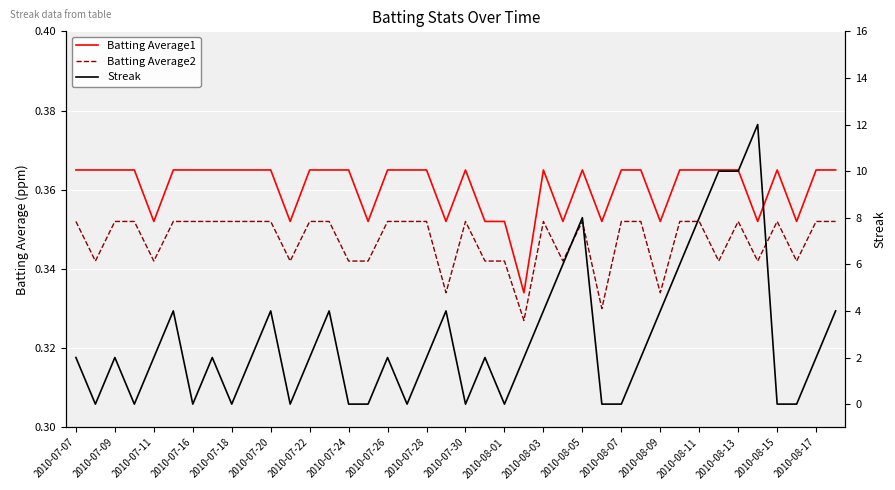

What is the total value across all series at 2010-08-15?

0.7